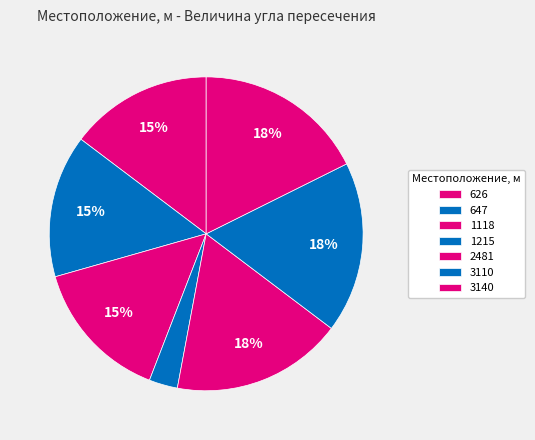

What is the smallest slice in the pie chart?

1215